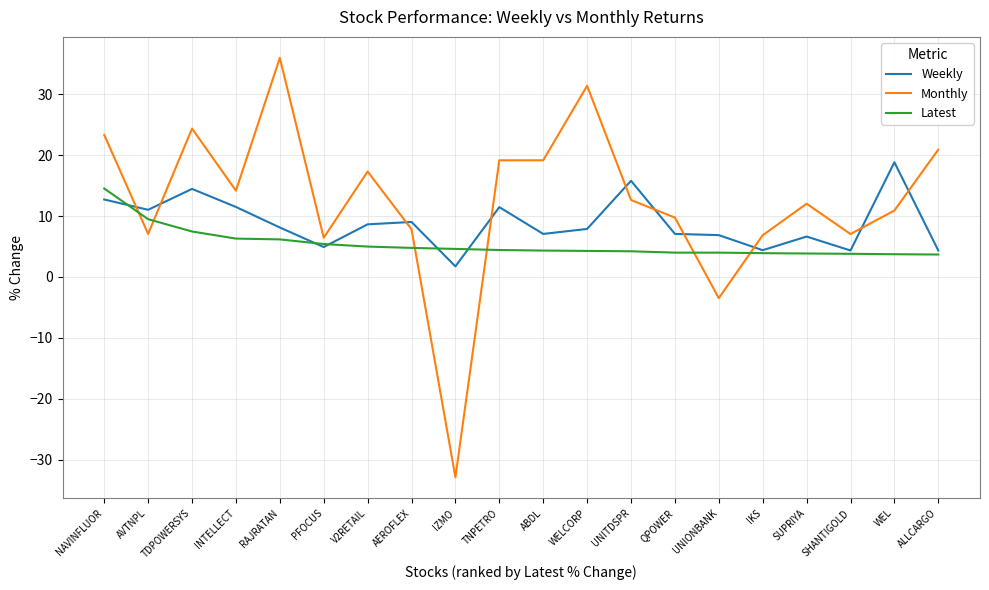

What is the difference between the highest and lowest values at NAVINFLUOR?

10.6